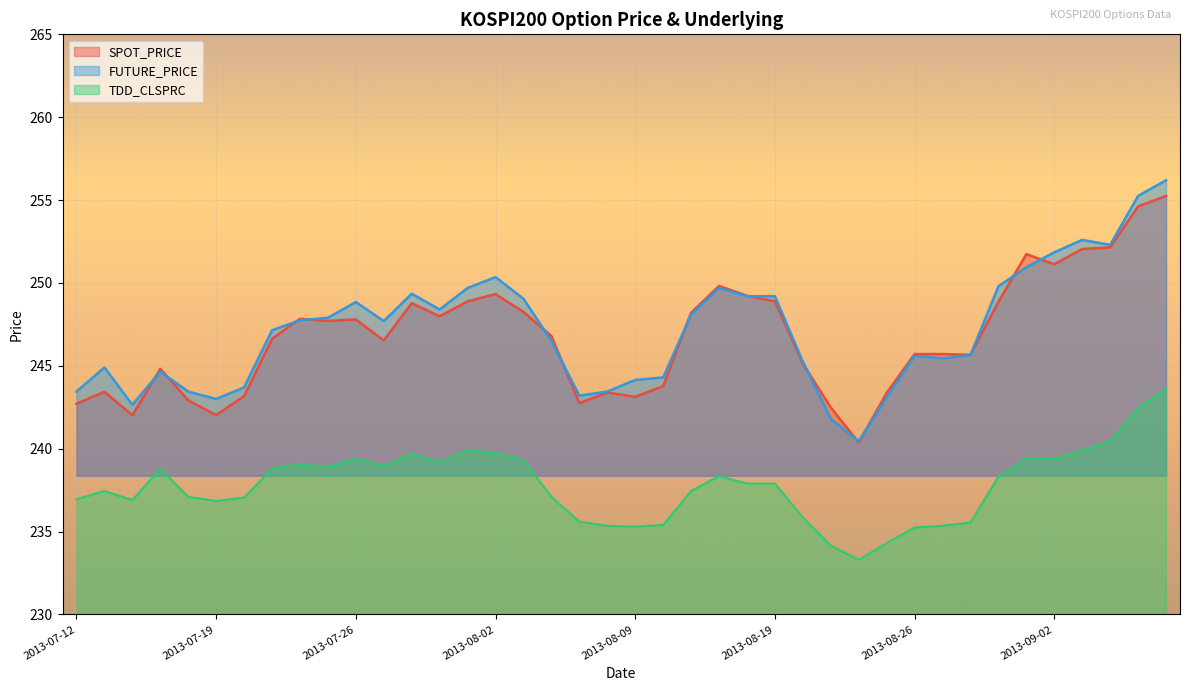

How many data points in FUTURE_PRICE are less than 247?

19